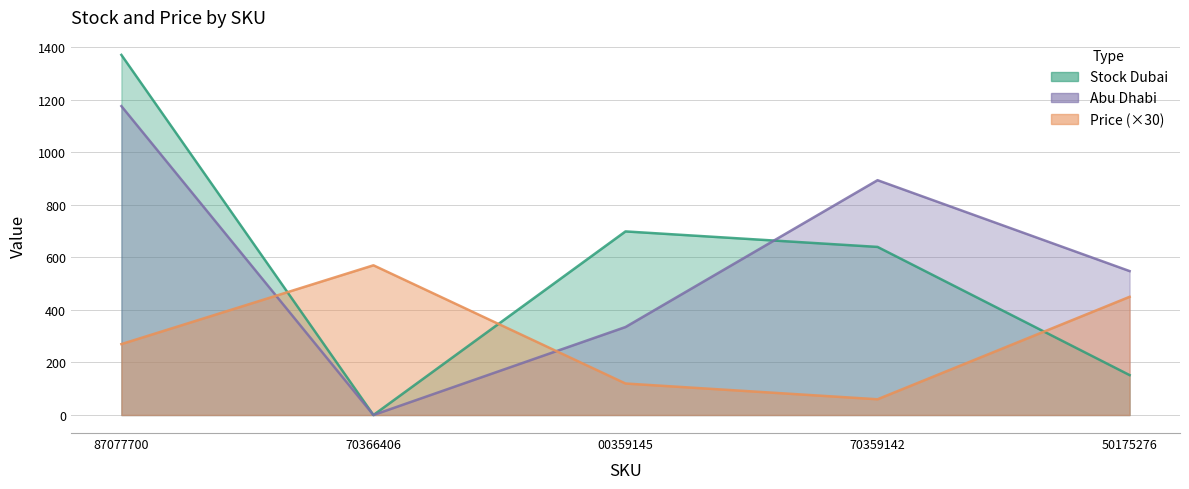

Is it true that Price equals 570 at 70366406?

True